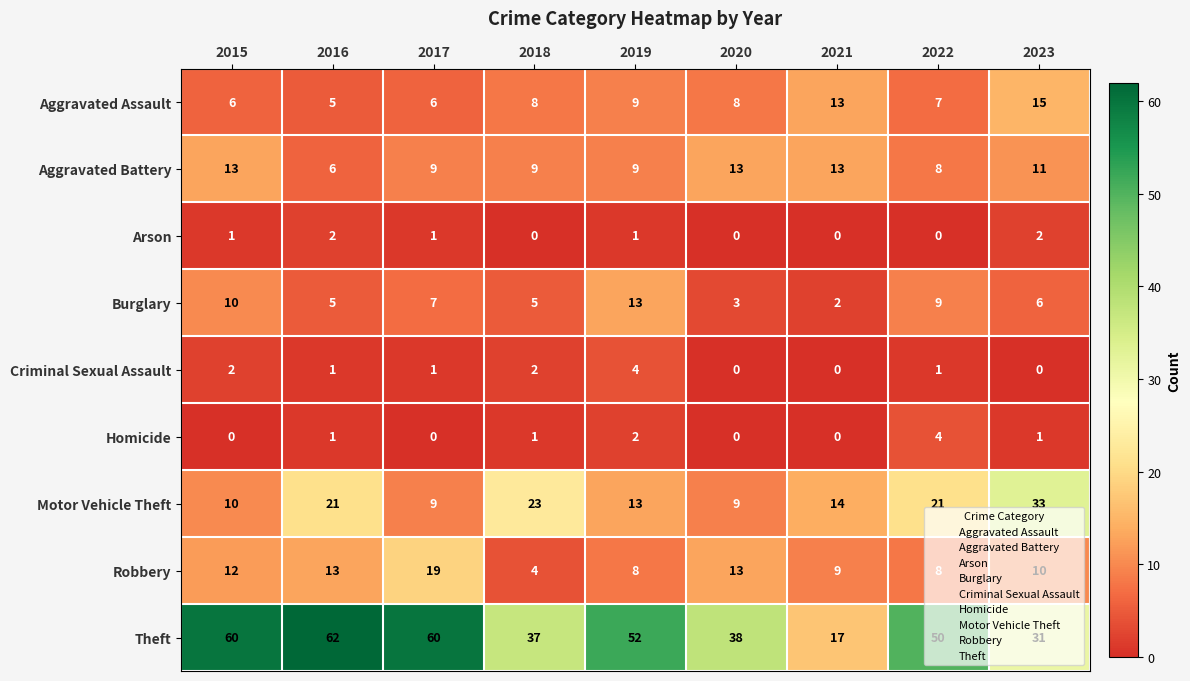

How many values in the Burglary series are below 6?

4